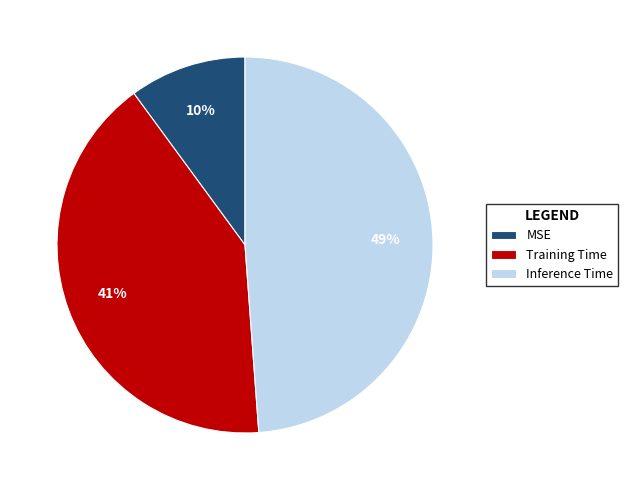

Count the number of slices in the pie.

3